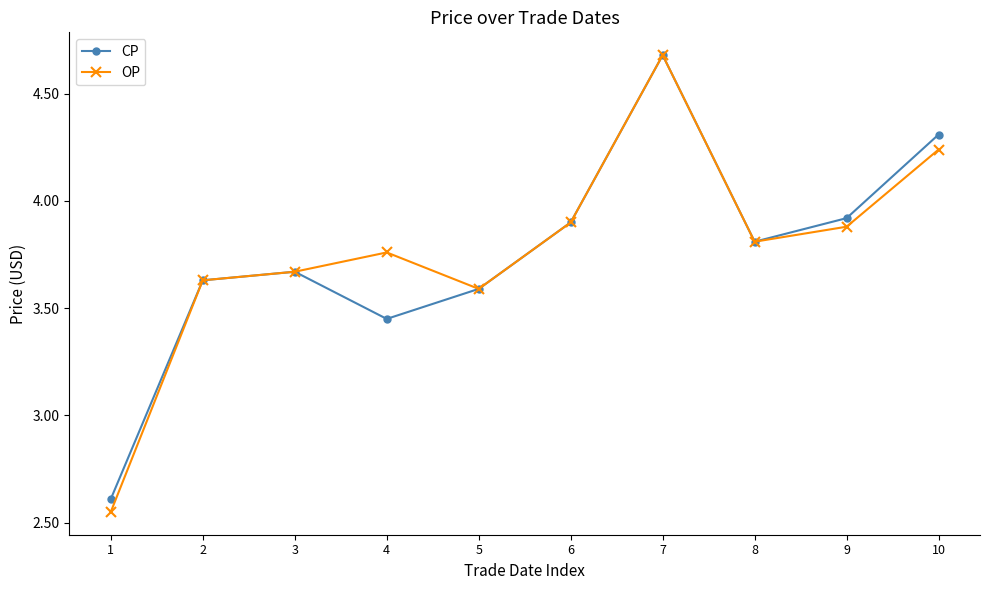

What is the value of the OP point at the 6th from the left?

3.9